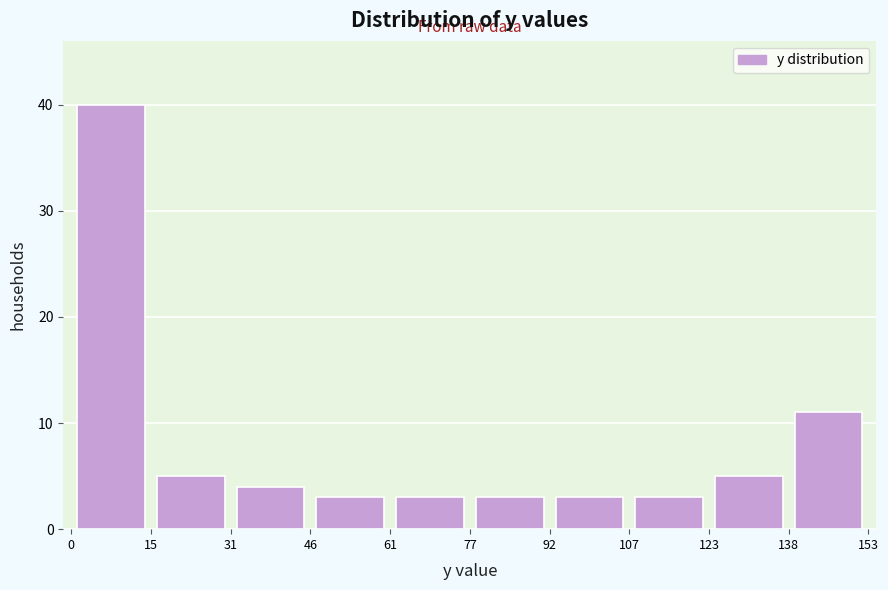

Reading left to right, list every bar in this chart as the range it spans on the x-axis followed by its height. The values are not printed on the chart, so give them approximately, as read against the axis.

0 to 15: 40
15 to 31: 5
31 to 46: 4
46 to 61: 3
61 to 77: 3
77 to 92: 3
92 to 107: 3
107 to 123: 3
123 to 138: 5
138 to 153: 11